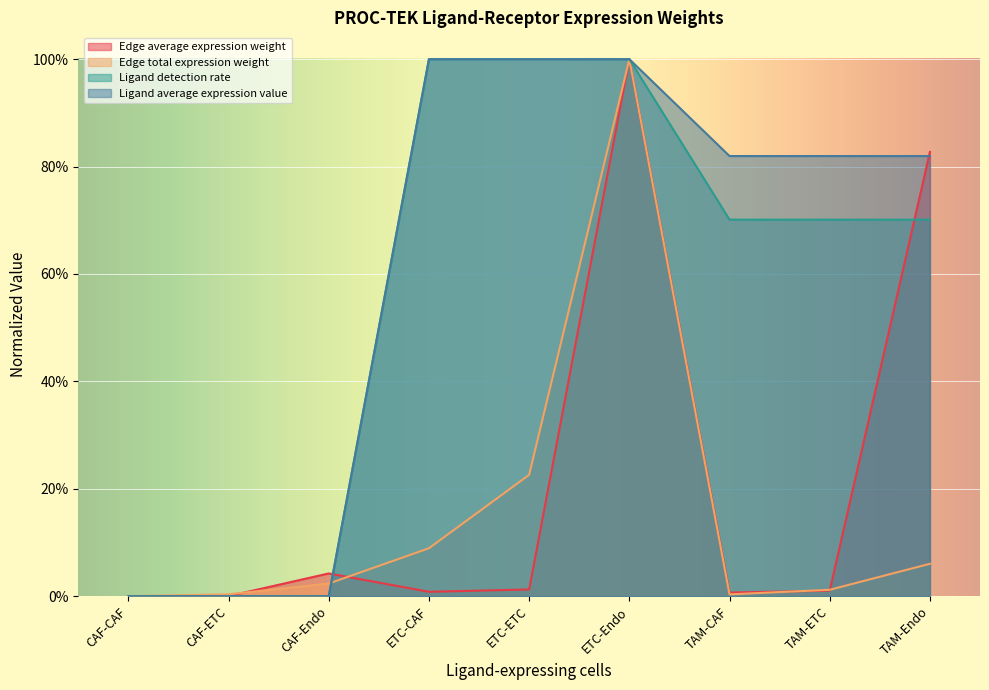

What is the total value across all series at ETC-CAF?

2.1